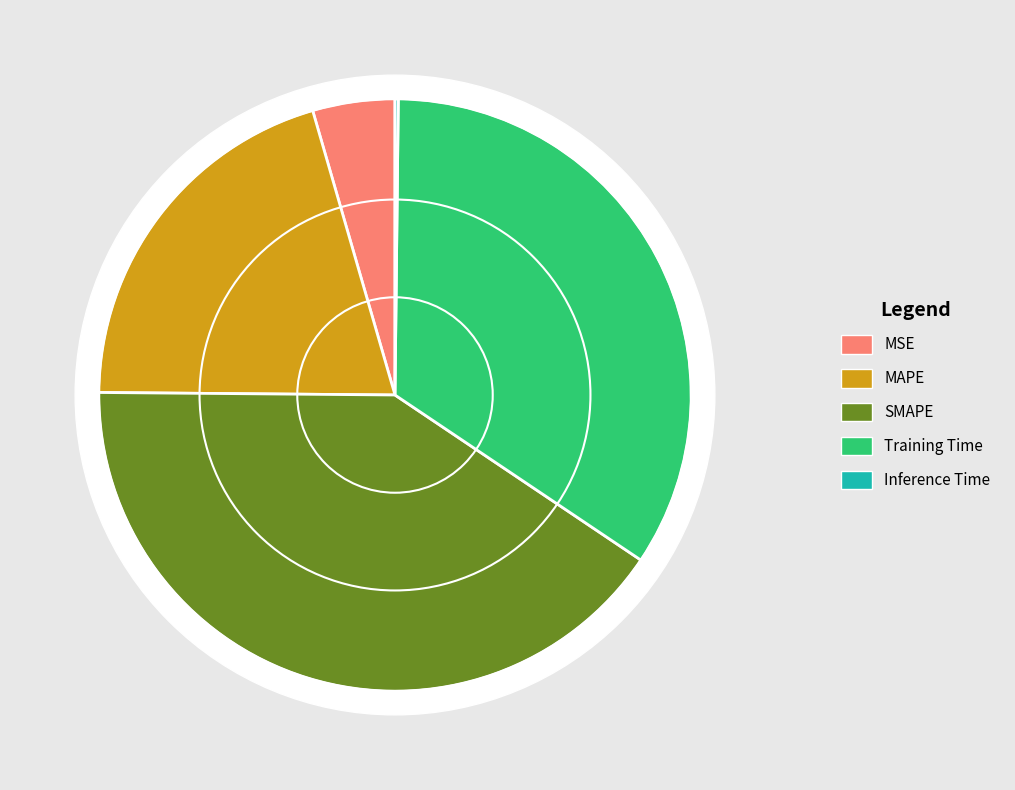

Combined, what portion of the pie is Inference Time and SMAPE?

40.9%